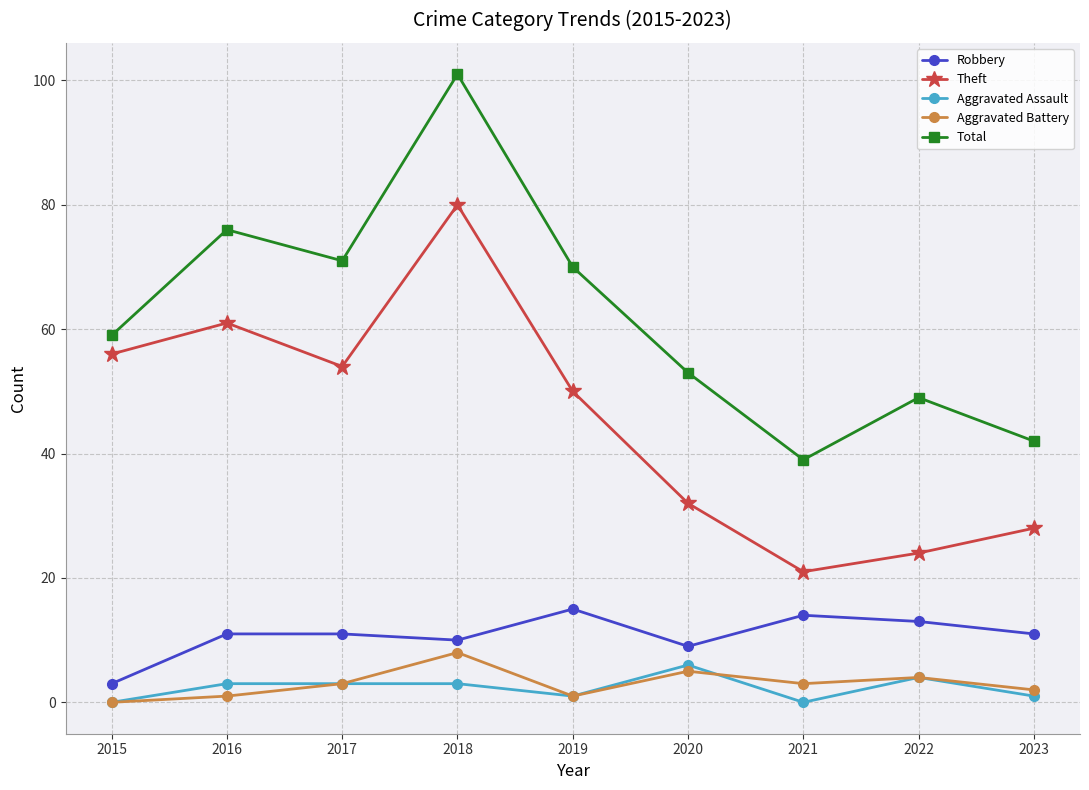

At which label does Aggravated Battery reach its minimum?

2015